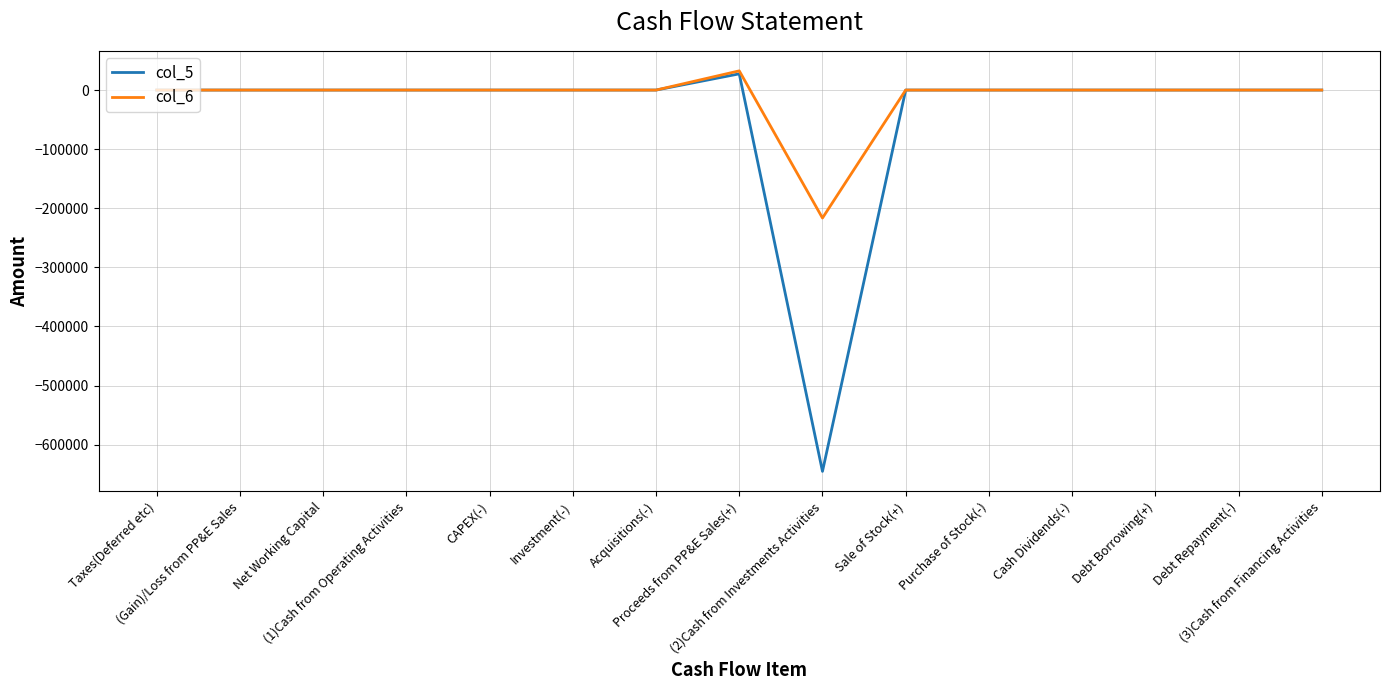

Which series has the largest range (max minus min)?

col_5